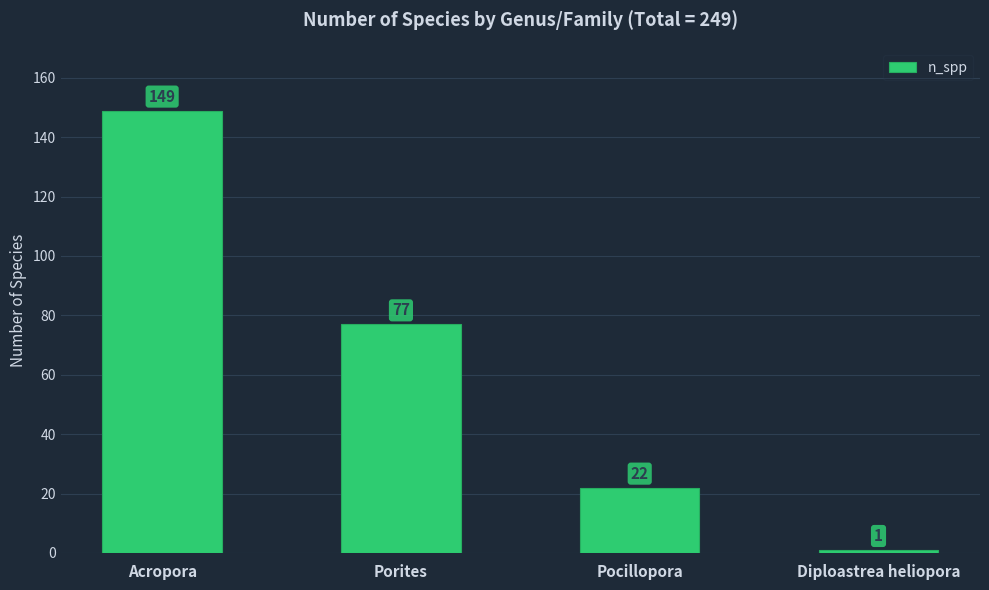

At which label is the value closest to 75?

Porites